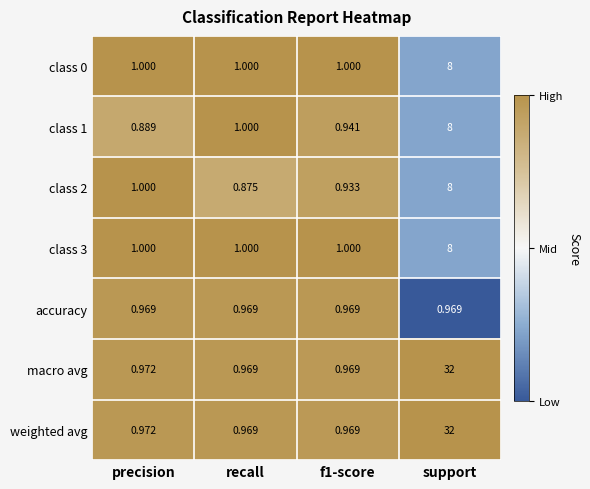

At which category is the sum across all series the highest?

support